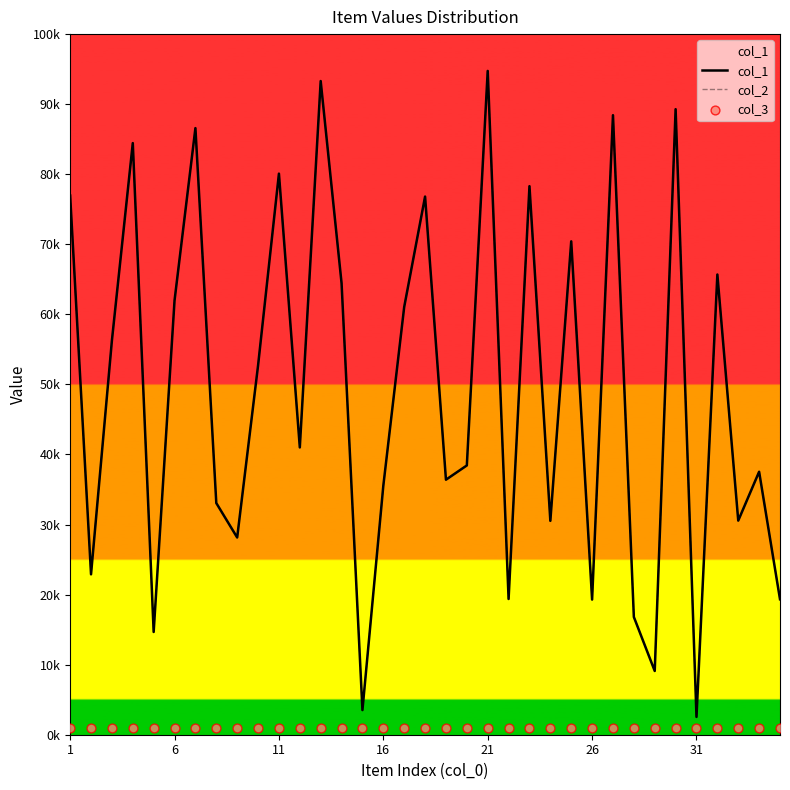

What is the total value across all series at 21?

190492